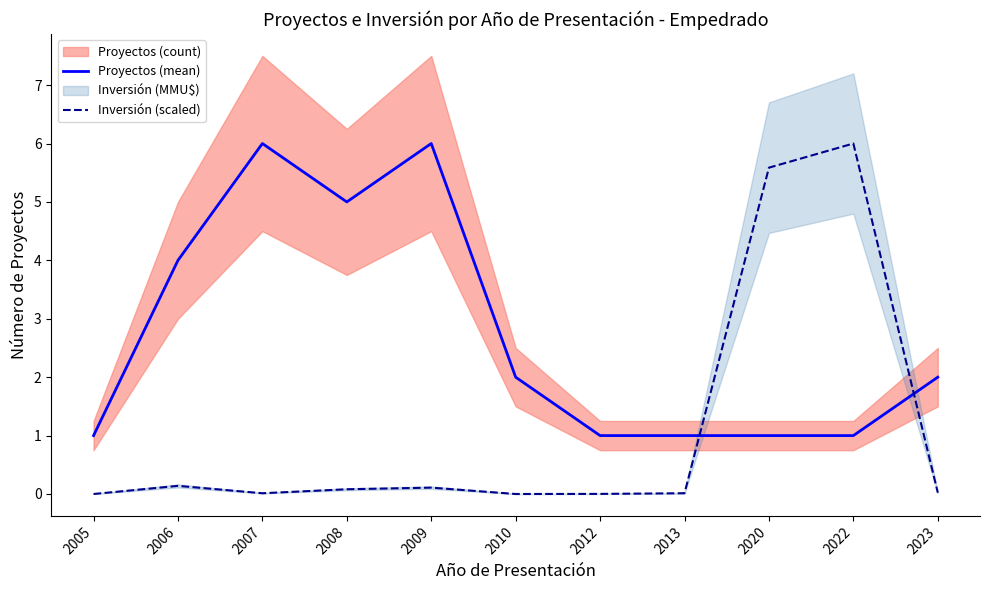

Rank the series at 2023 from highest to lowest value.

Proyectos (mean), Inversión (scaled)